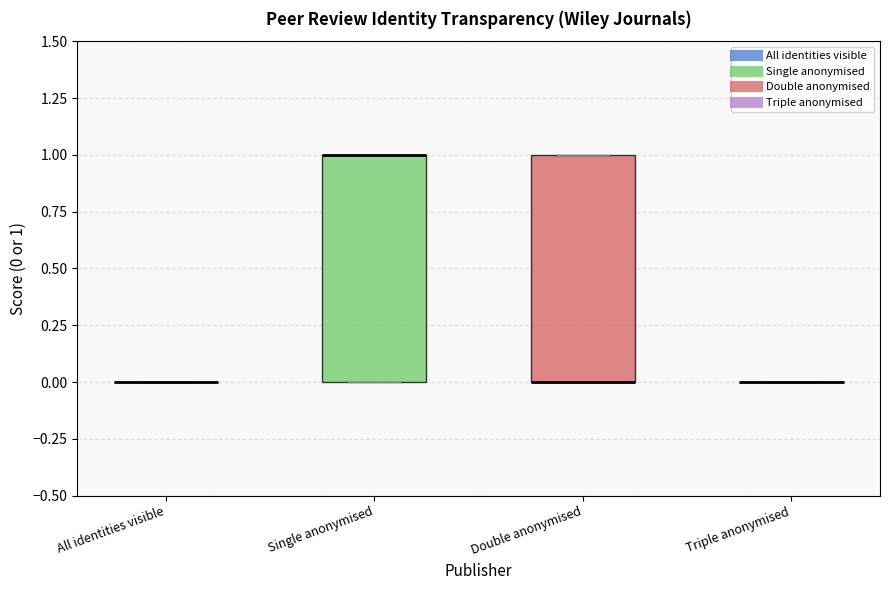

Reading left to right, transcribe this box plot: for each box, give where its median line is, the range the box spans, and where its two whiskers end, as read against the y-axis. The values are not printed on the chart, so give them approximately, as read against the axis.

All identities visible: box collapsed to a line at 0, whiskers 0 to 0
Single anonymised: median 1 (drawn on the box's upper edge), box 0 to 1, whiskers 0 to 1
Double anonymised: median 0 (drawn on the box's lower edge), box 0 to 1, whiskers 0 to 1
Triple anonymised: box collapsed to a line at 0, whiskers 0 to 0